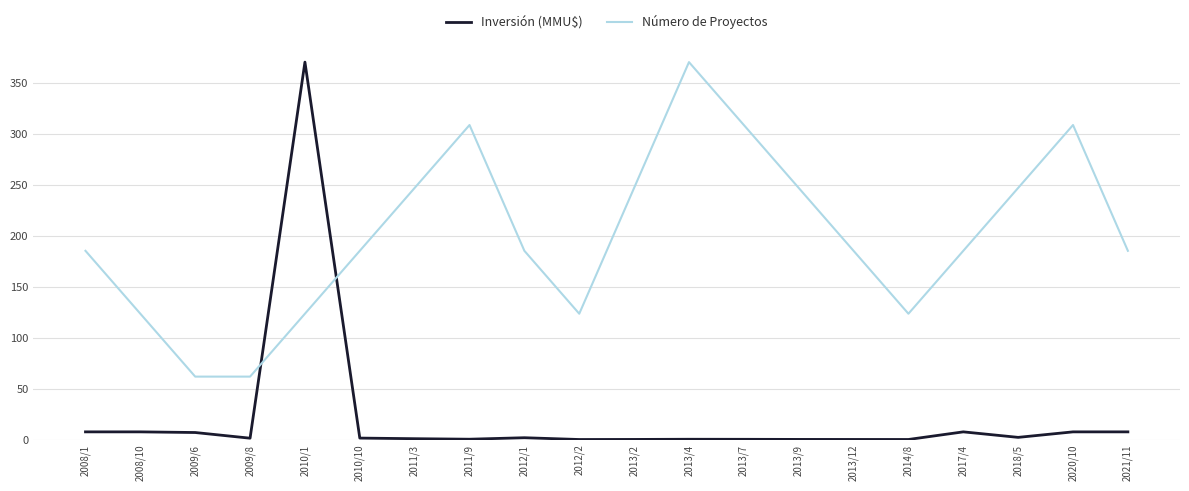

True or false: Número de Proyectos has a value of 541.1 at 2011/9.

False